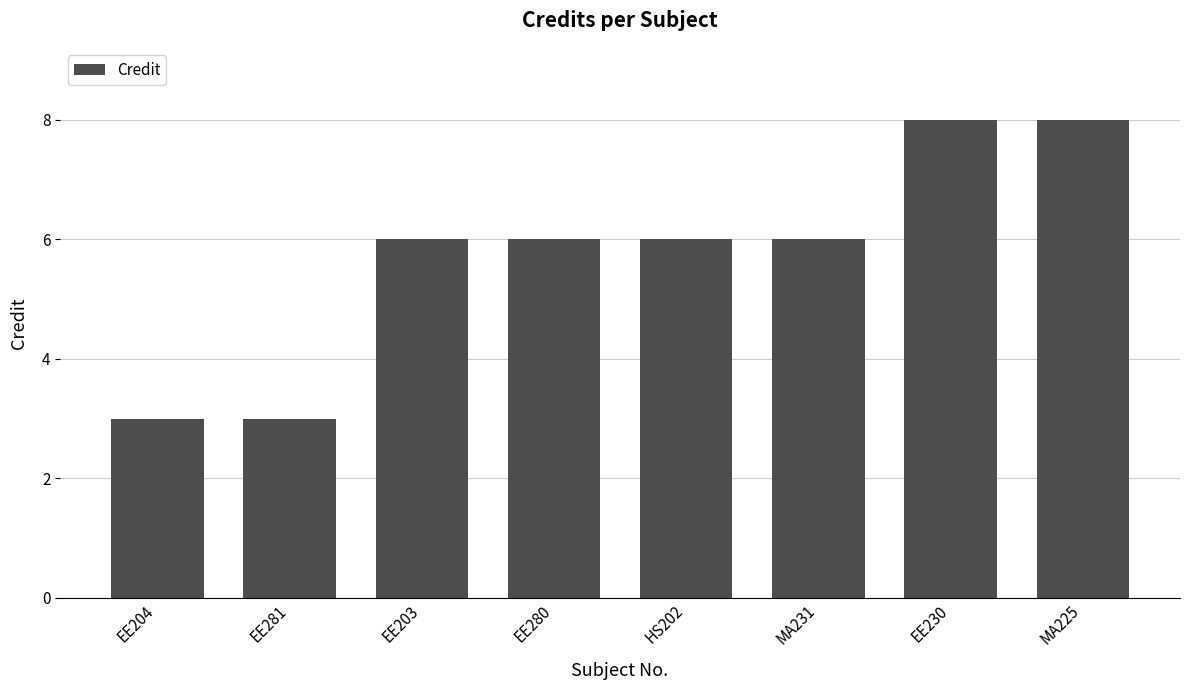

How many data points does each series have?

8